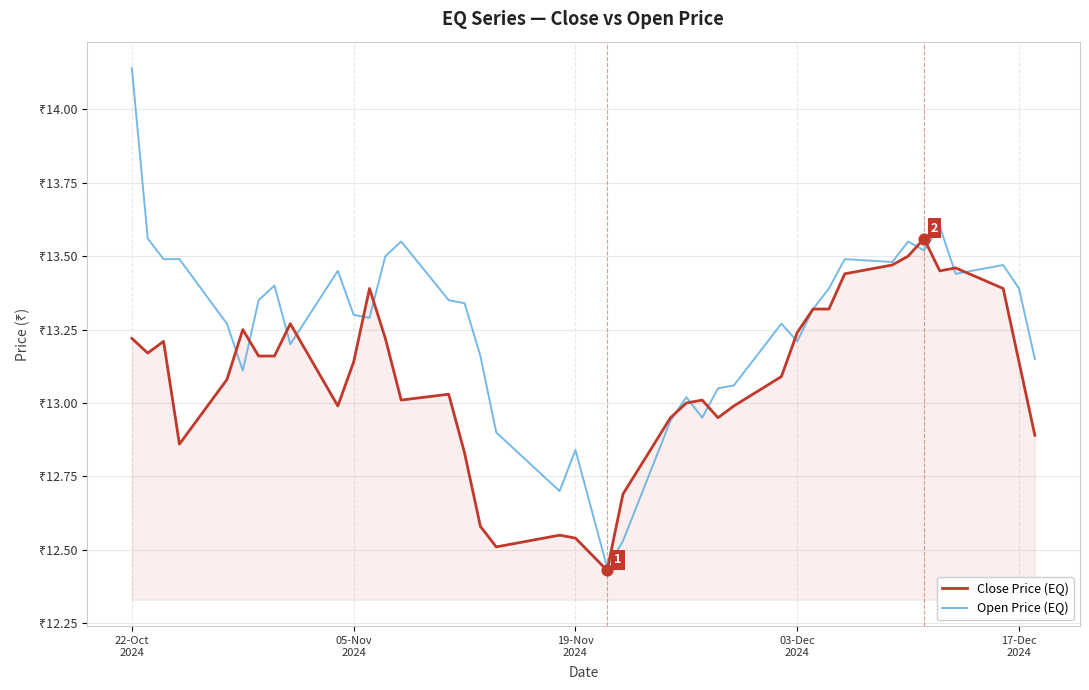

What are all the series names shown in the legend?

Close Price (EQ), Open Price (EQ)